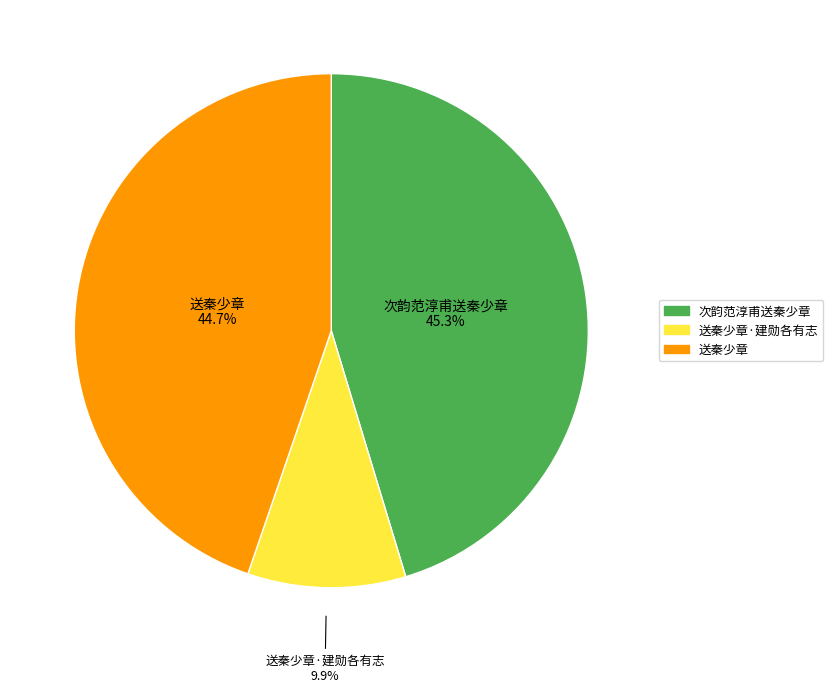

To the nearest percent, what is the difference between the 送秦少章 and 次韵范淳甫送秦少章 slice percentages?

1%